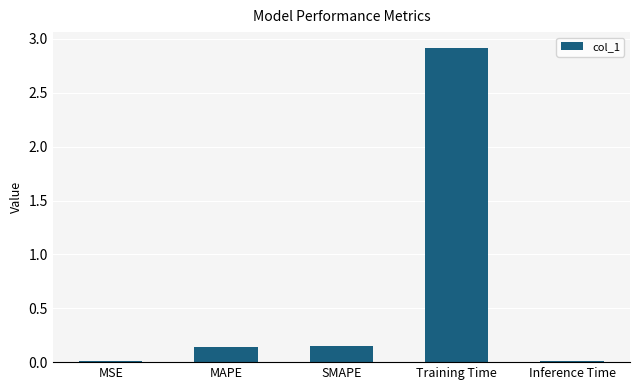

Which category has the highest value across all series?

Training Time